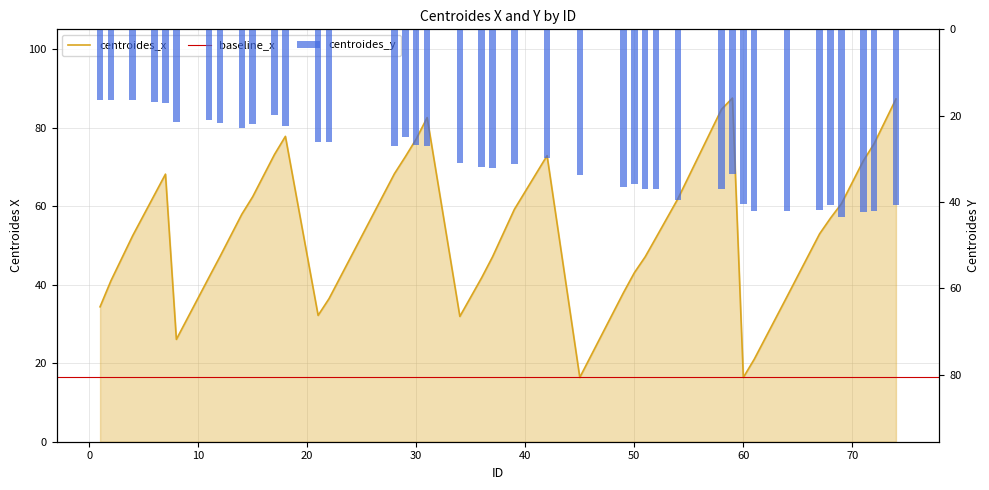

At which label is centroides_y closest to 29?

42